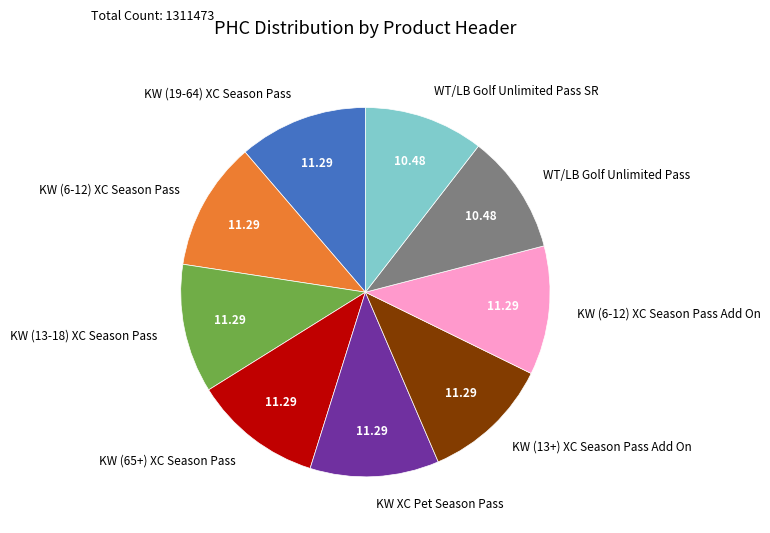

How many segments does this pie chart have?

9